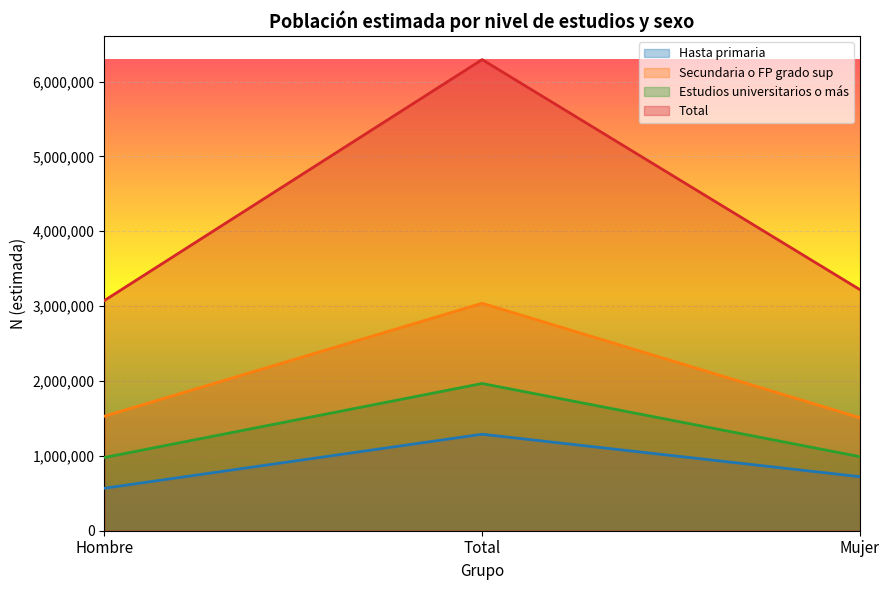

What is the total value across all series at Mujer?

6438405